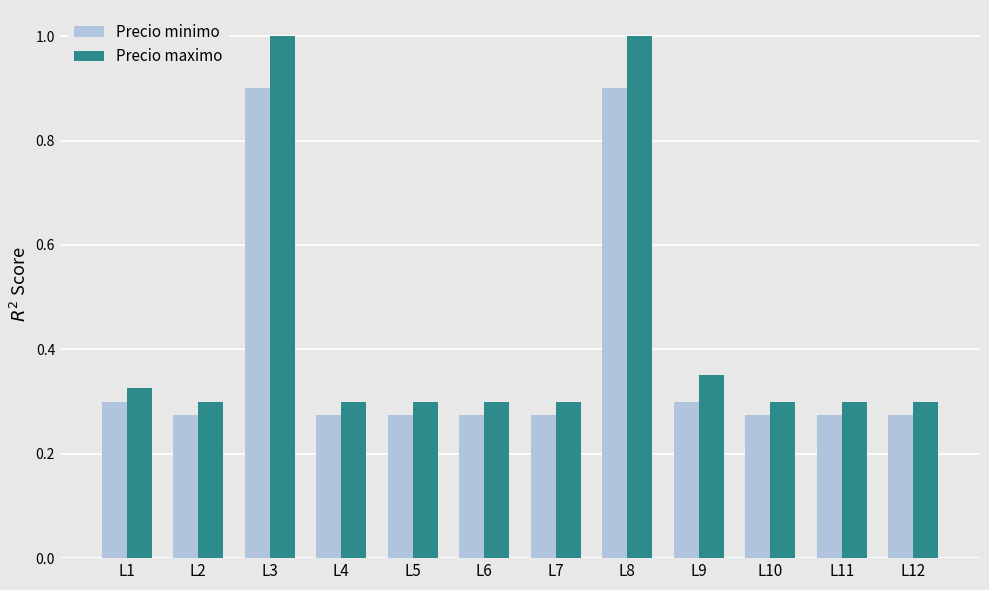

The value of Precio minimo at L8 is 0.9. True or false?

True